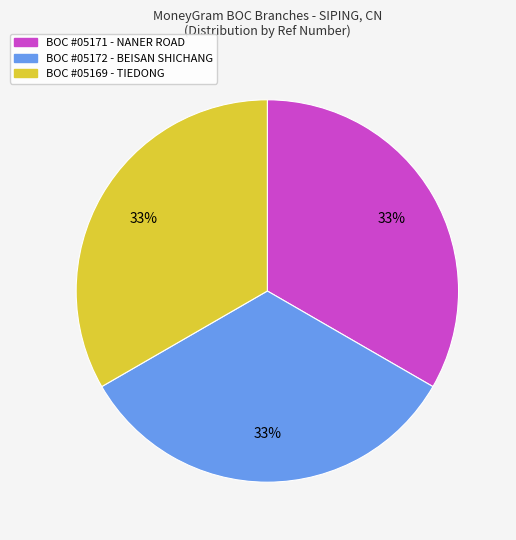

Is there a majority slice in this chart?

No